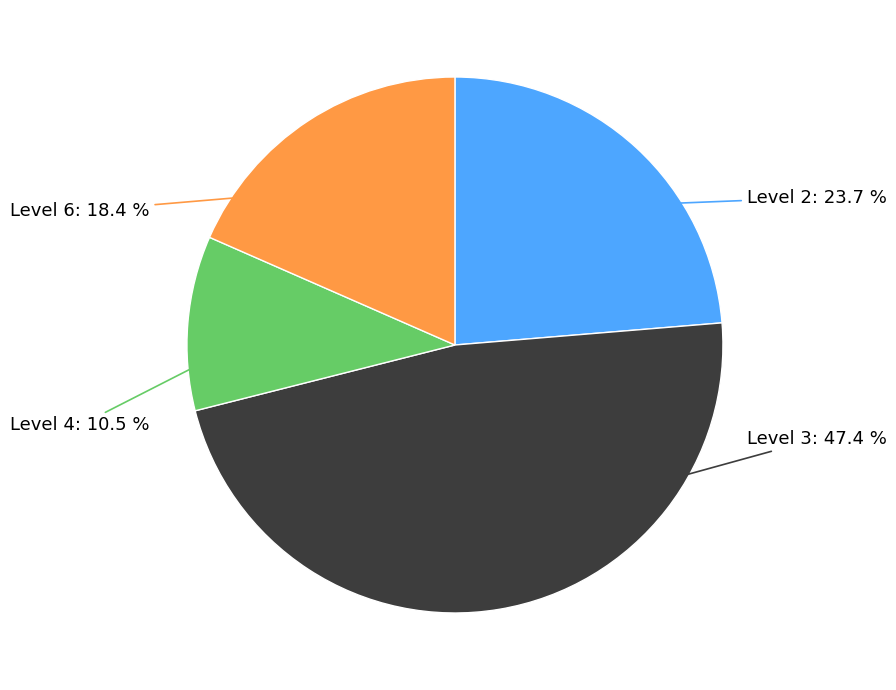

How many slices are in this pie chart?

4